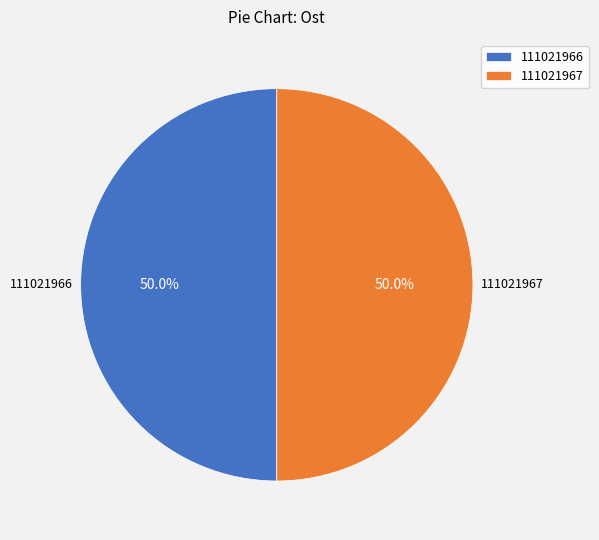

How many segments does this pie chart have?

2